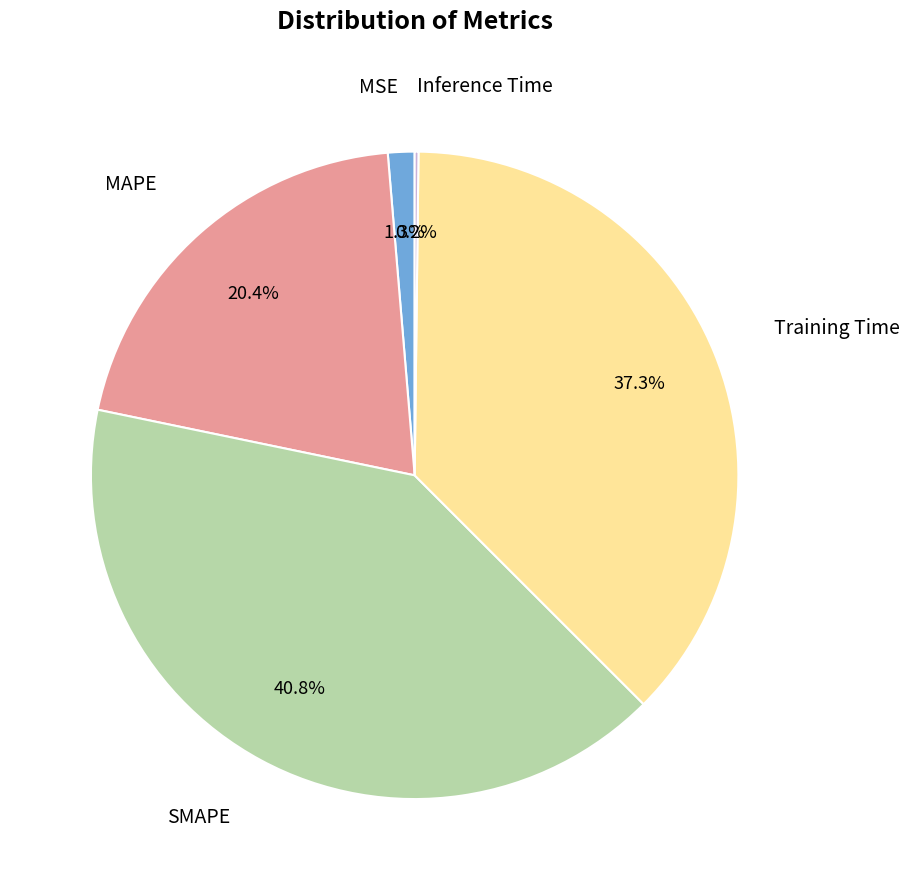

Is there a majority slice in this chart?

No